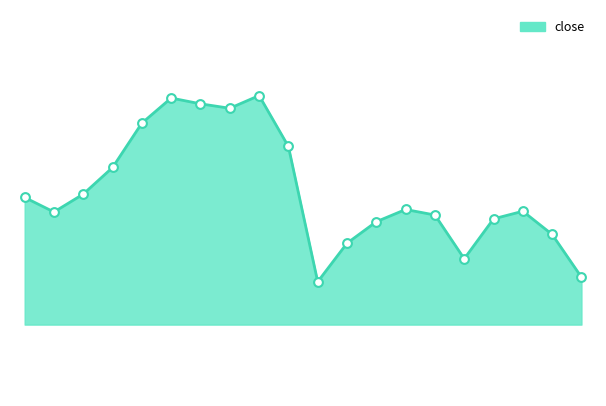

Is this an area chart (filled region under the line)?

Yes